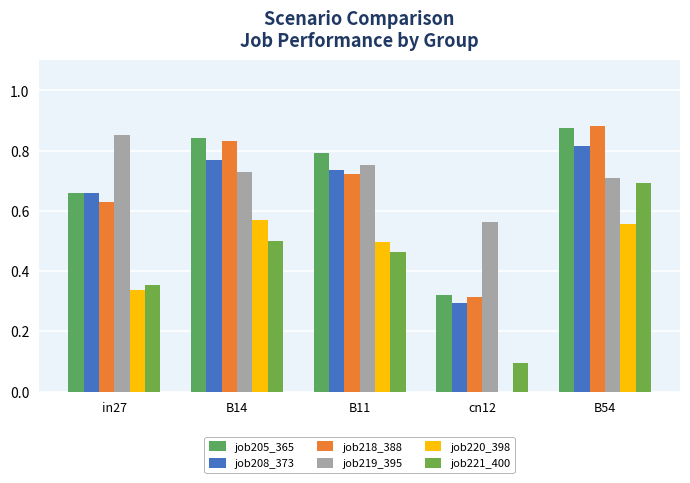

Rank the series by their maximum value, from highest to lowest.

job218_388, job205_365, job219_395, job208_373, job221_400, job220_398